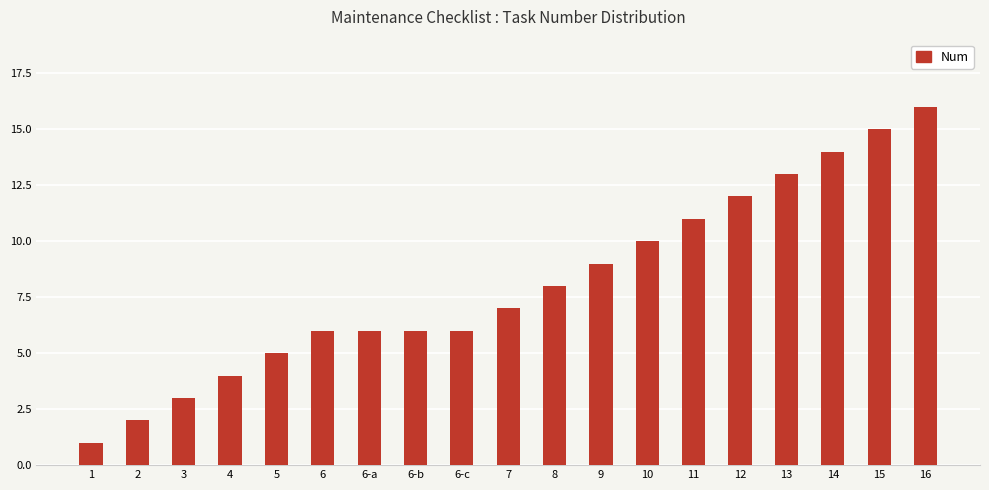

The chart shows a value of 18 at 12. True or false?

False